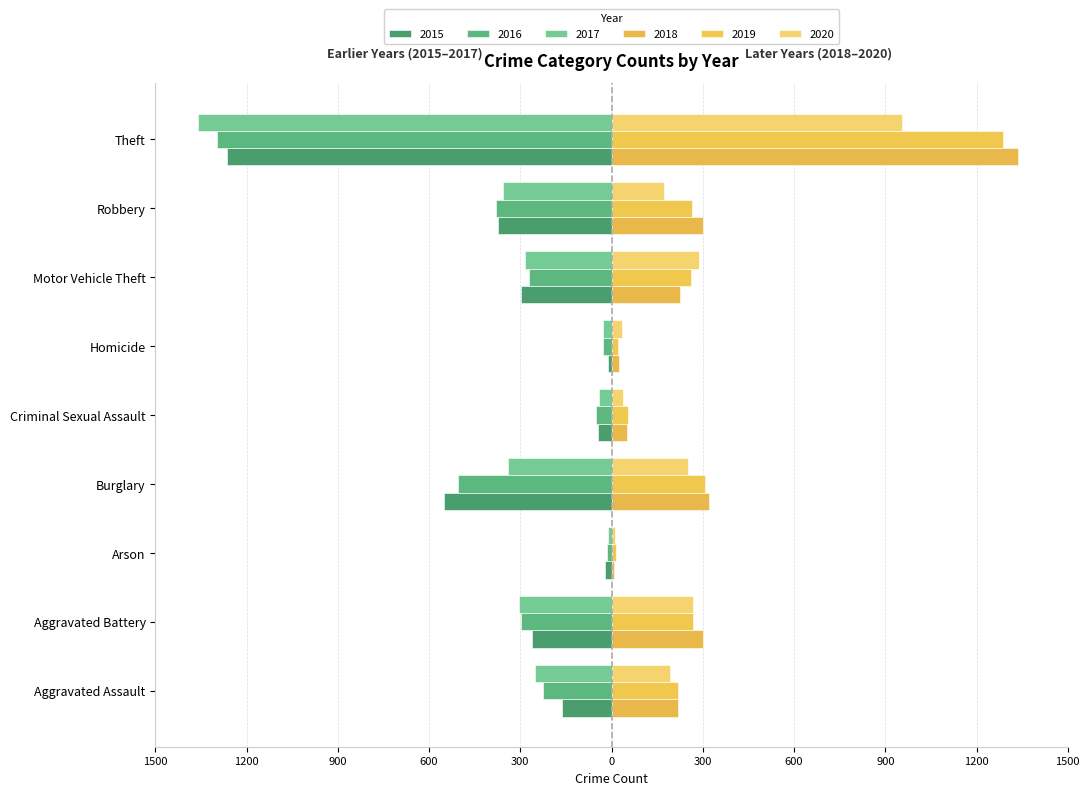

How many distinct data groups are displayed?

6